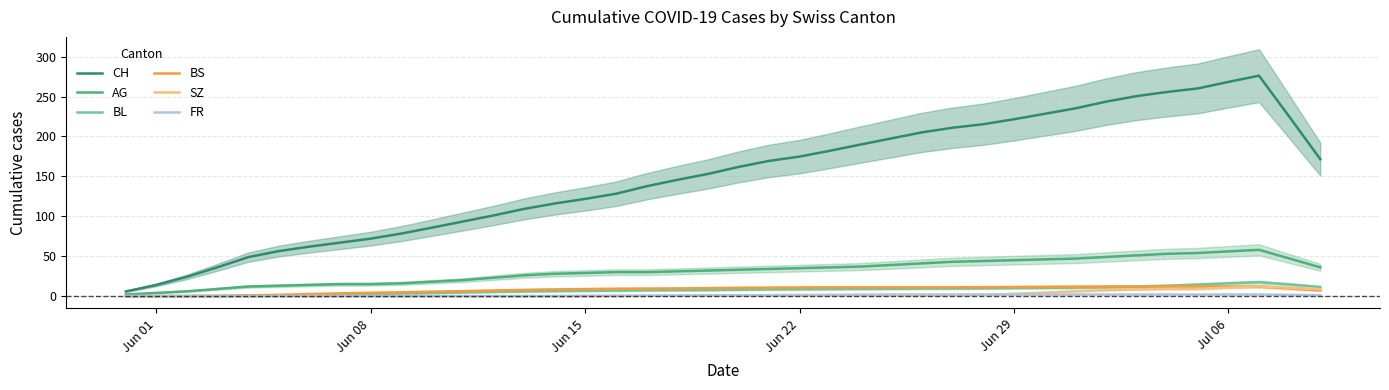

True or false: FR and AG cross at least once.

False